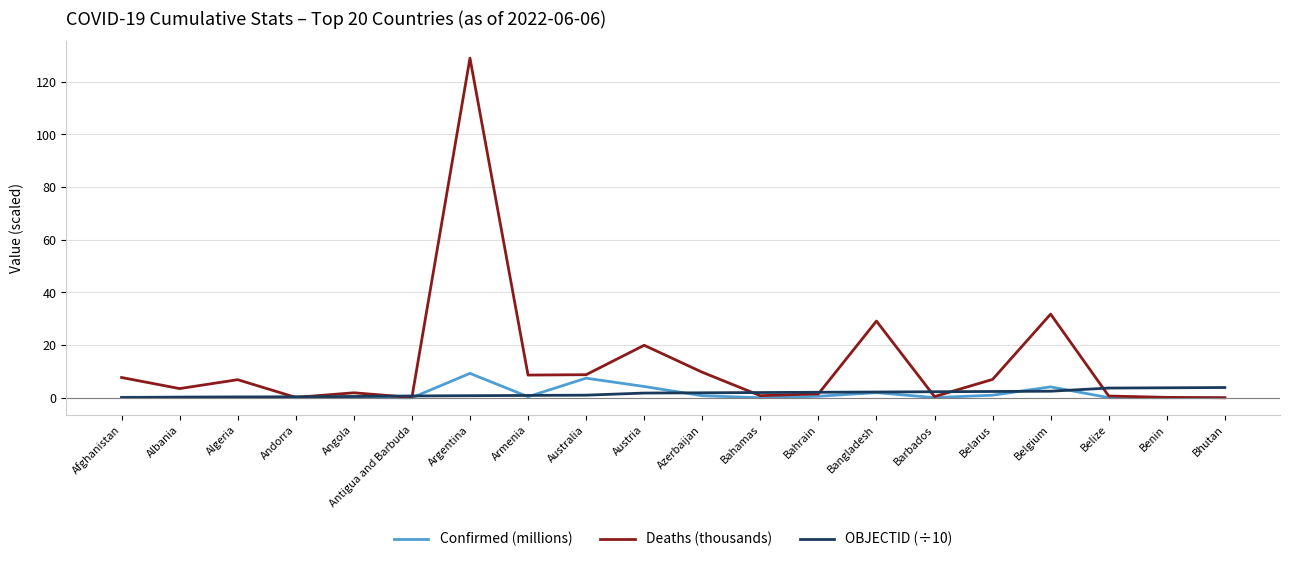

What is the greatest value displayed?

129.0